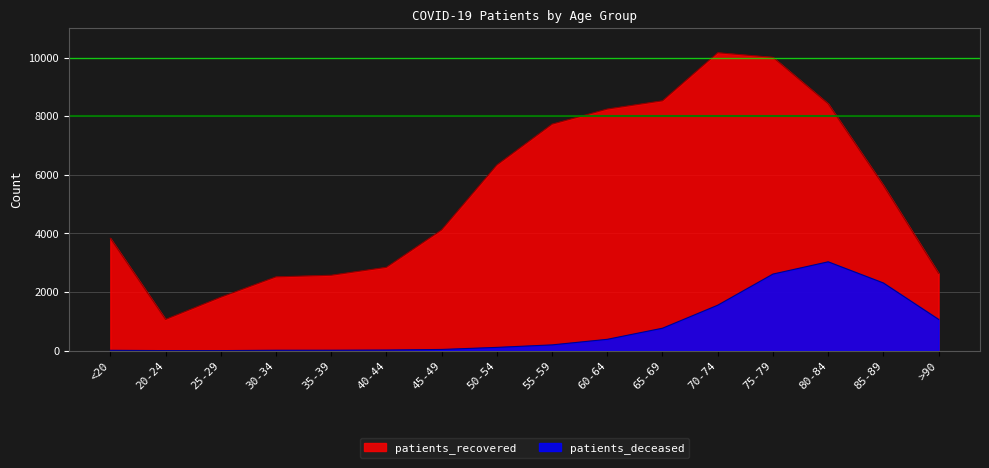

True or false: patients_deceased has more than 1 points higher than both neighbors.

False